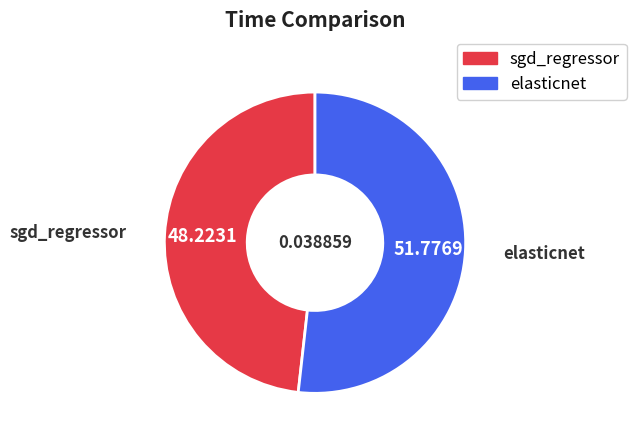

Is the sum of sgd_regressor and elasticnet greater than half?

Yes